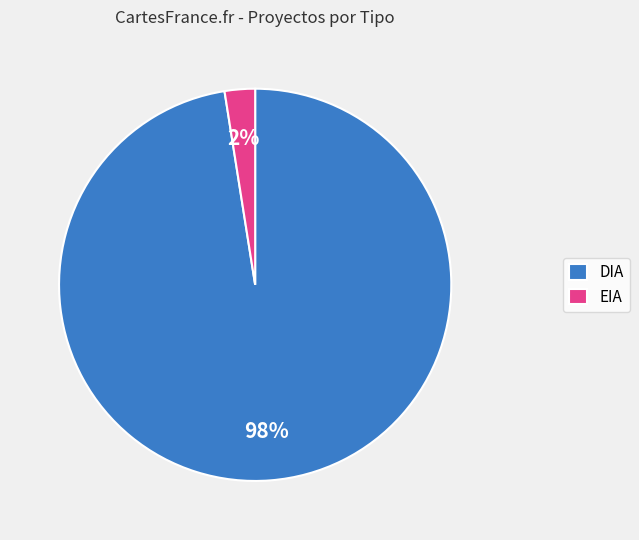

True or false: EIA accounts for 2% of the total.

True